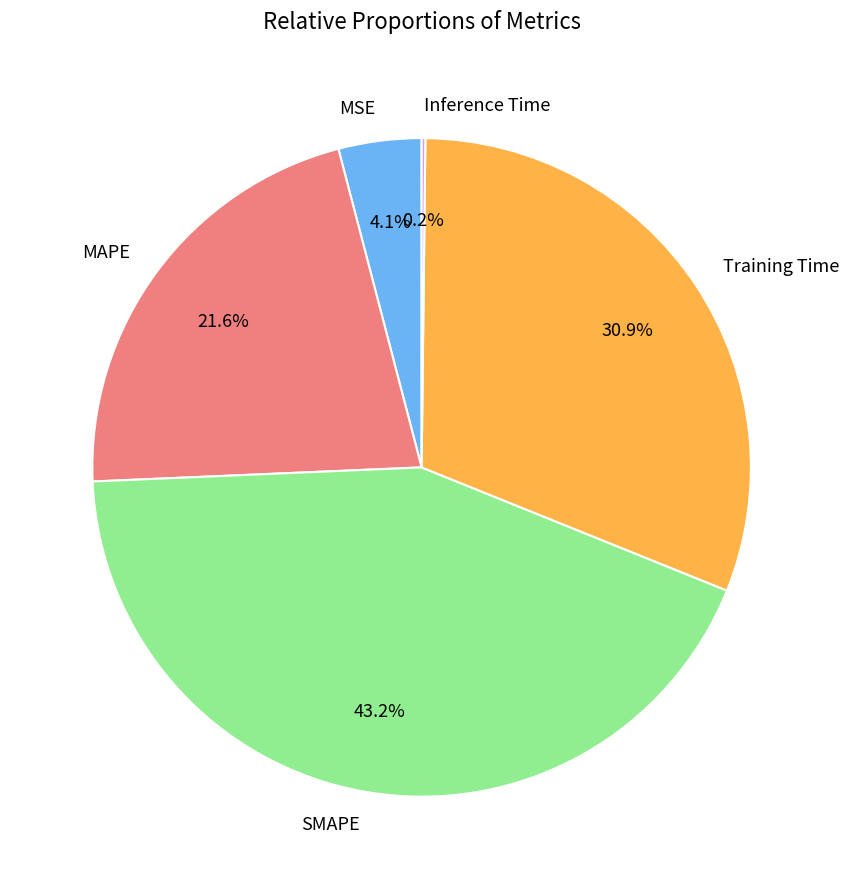

To the nearest percent, what percentage of the pie is Training Time?

31%